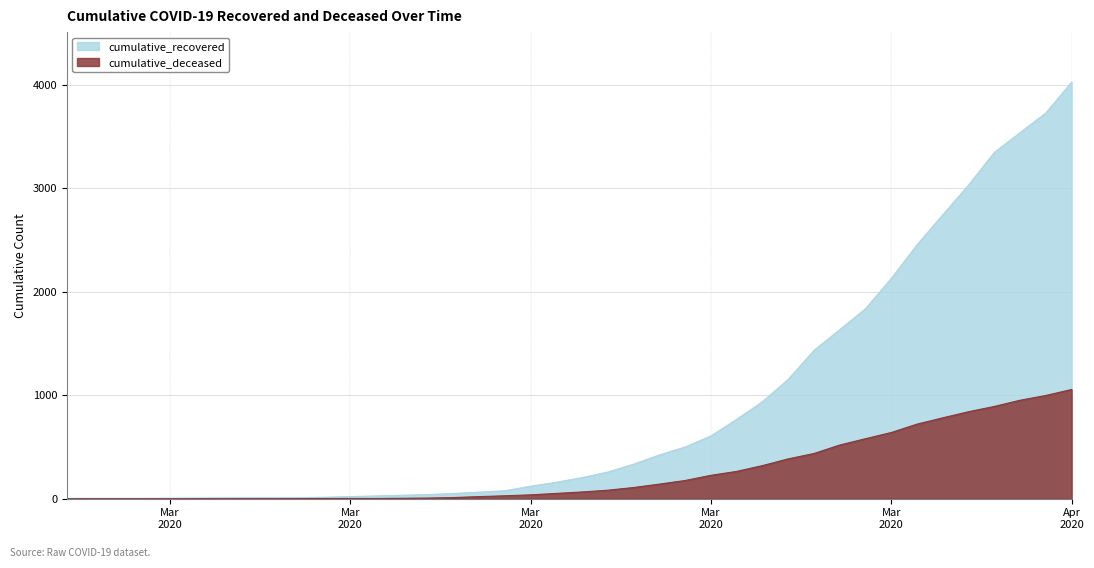

What are all the series names shown in the legend?

cumulative_recovered, cumulative_deceased